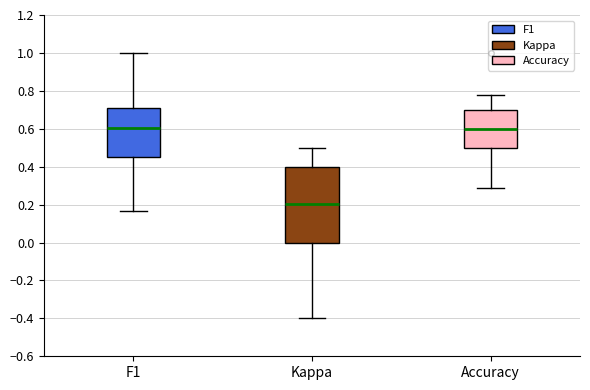

Reading left to right, read every box against the y-axis: the position of its median line, the range the box covers, and the ends of its whiskers. The values are not printed on the chart, so give them approximately, as read against the axis.

F1: median 0.60, box 0.46 to 0.70, whiskers 0.16 to 1.00
Kappa: median 0.20, box 0.00 to 0.40, whiskers -0.40 to 0.50
Accuracy: median 0.60, box 0.50 to 0.70, whiskers 0.28 to 0.78